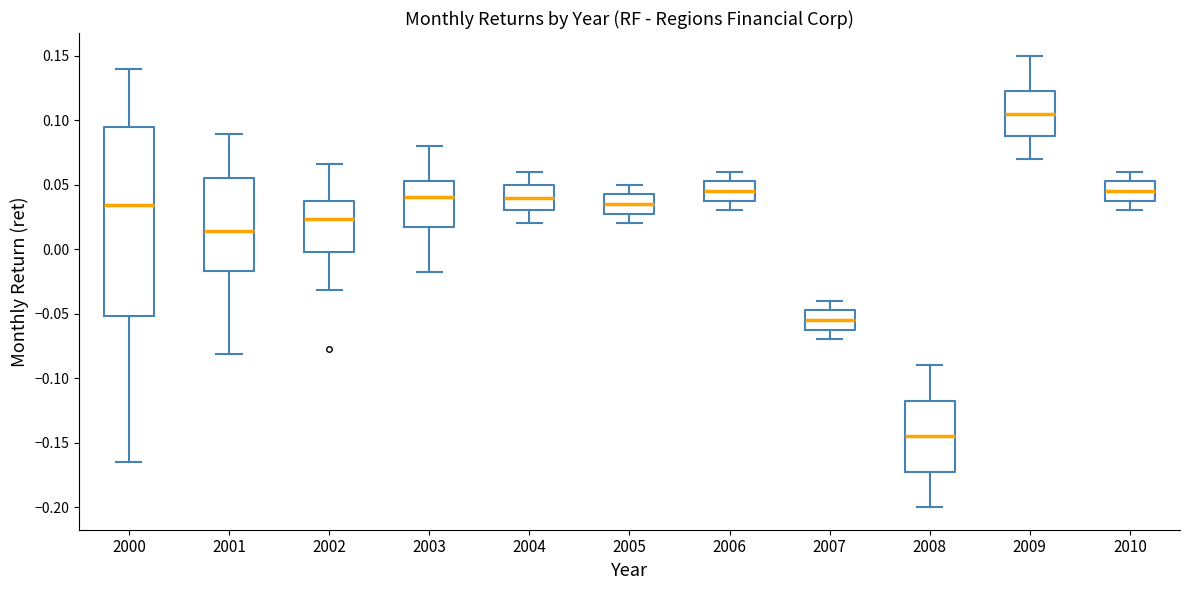

Comparing the boxes themselves (not the whiskers), which one is the tallest?

2000